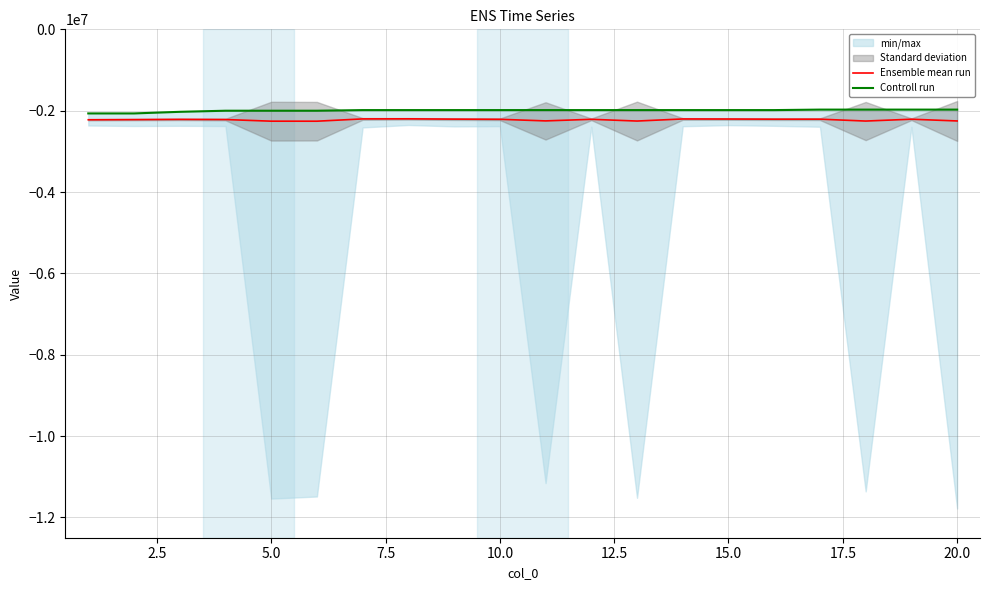

What is the smallest value displayed?

-2258853